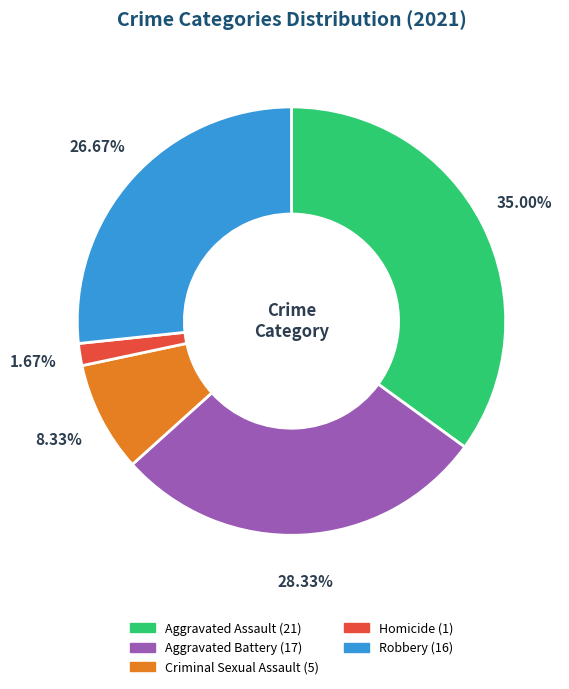

Between Aggravated Assault and Aggravated Battery, which is larger?

Aggravated Assault